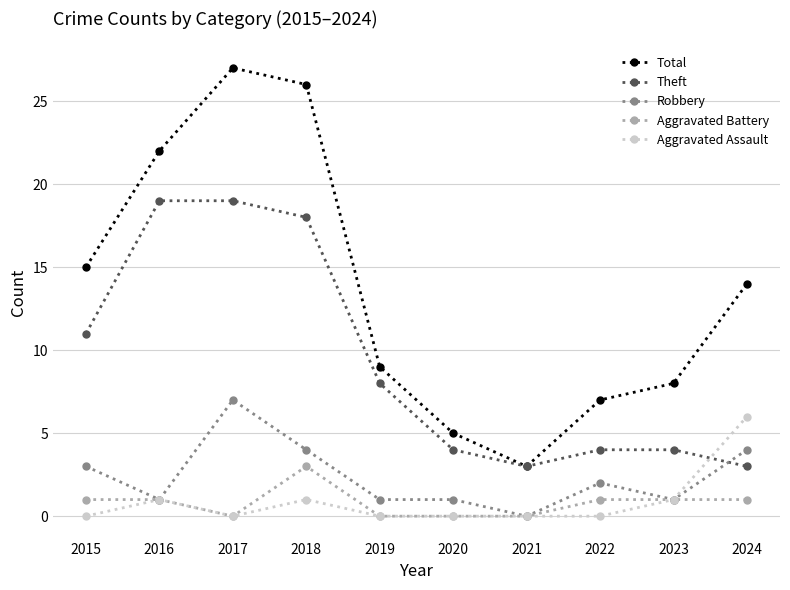

At which label does Aggravated Assault reach its peak?

2024